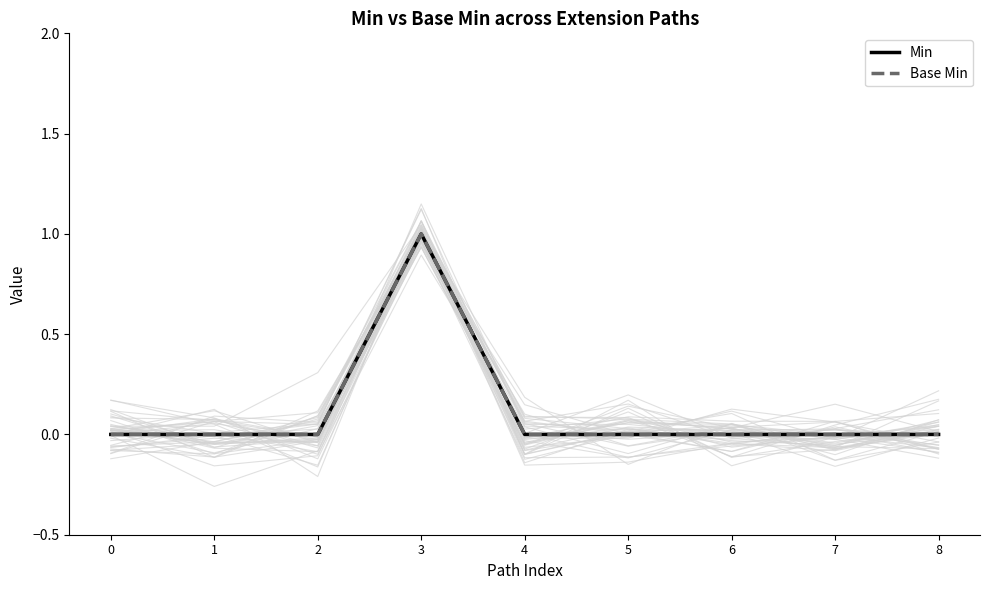

Rank the series by their maximum value, from lowest to highest.

Min, Base Min